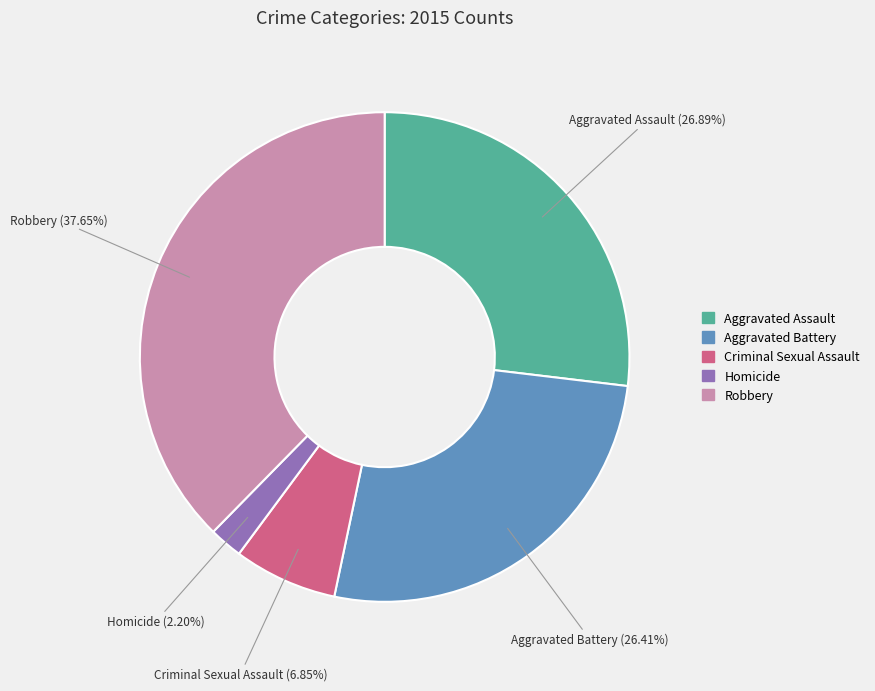

Which slice is the largest?

Robbery